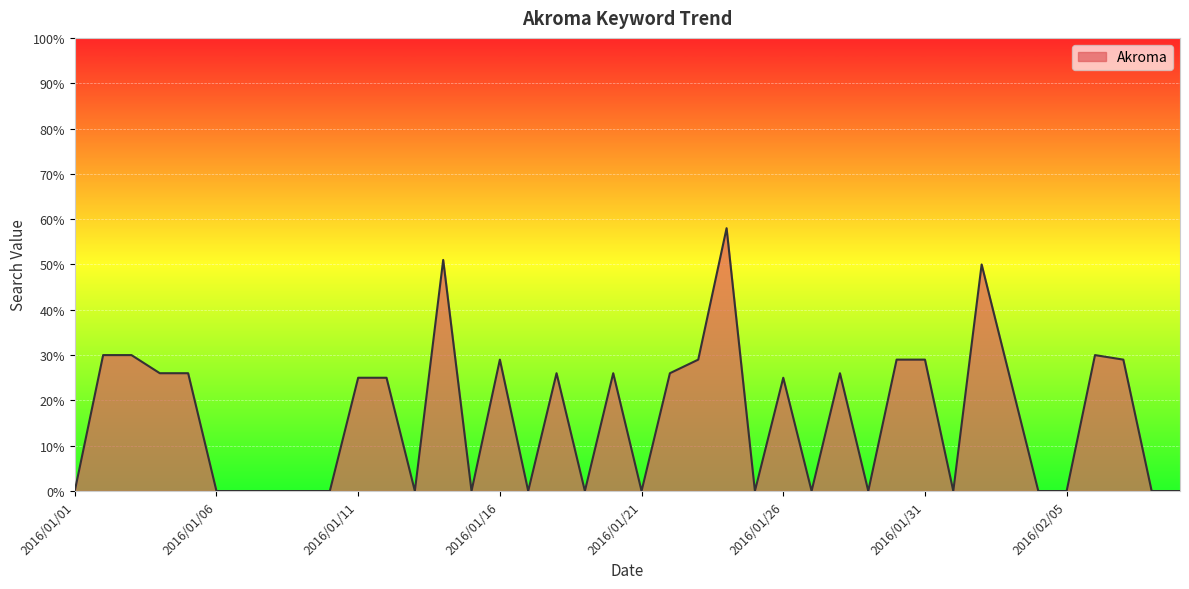

What is the difference between the maximum and minimum values?

58